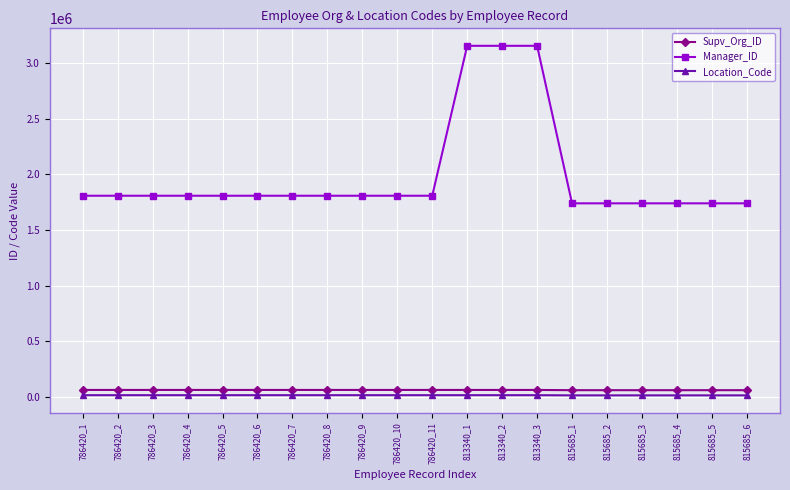

What is the label of the 16th point from the right?

786420_5